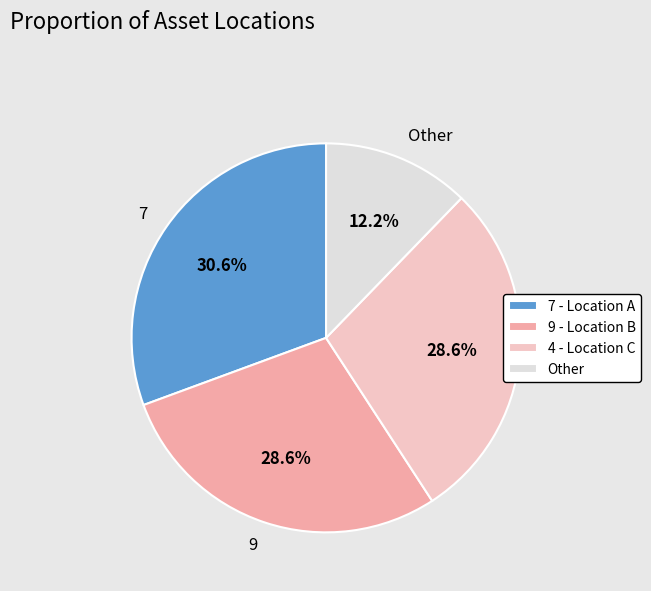

Which slice is the largest?

7